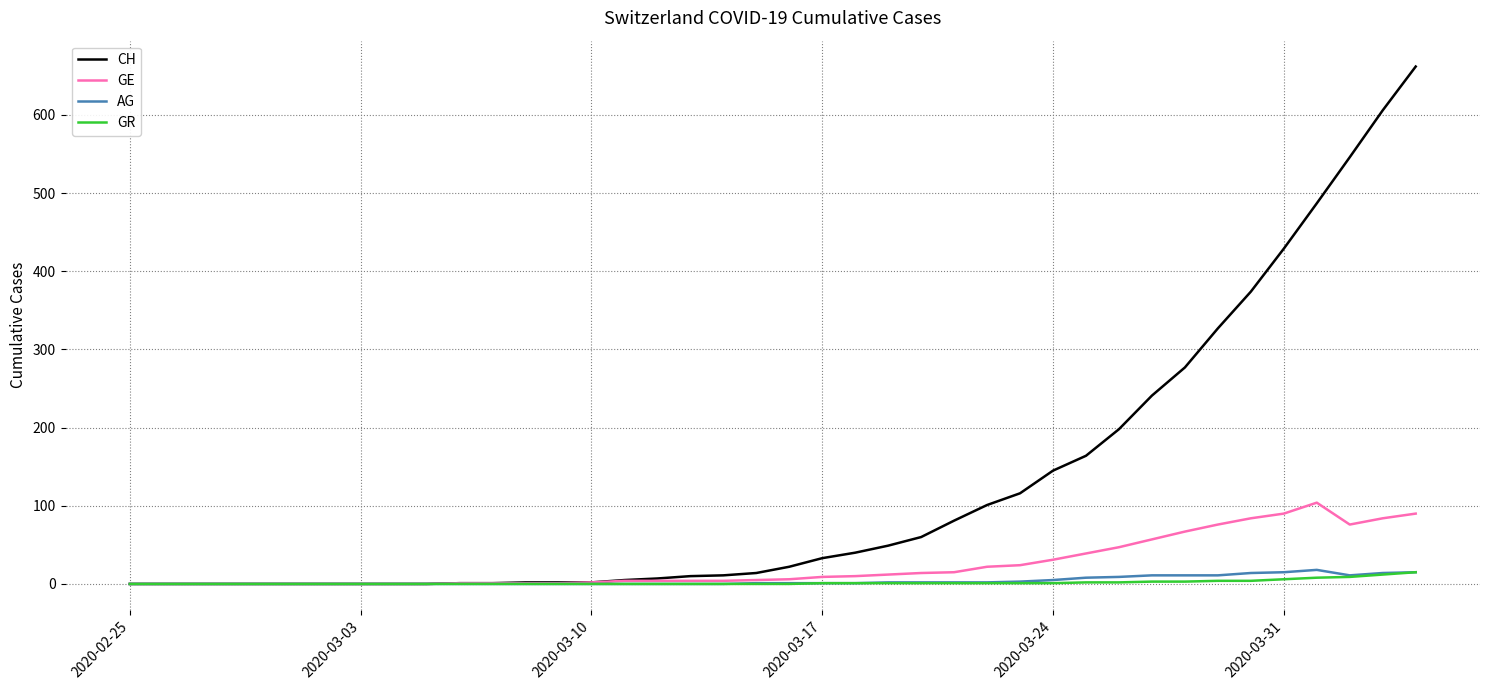

What is the maximum value shown in the chart?

662